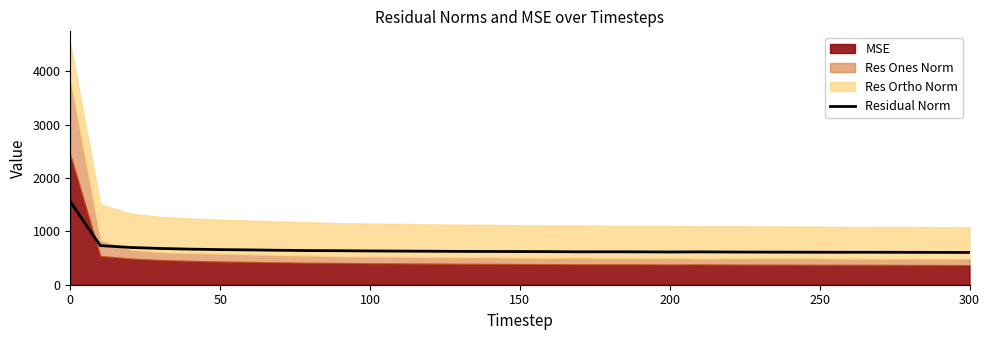

What is the minimum value for Residual Norm?

605.0